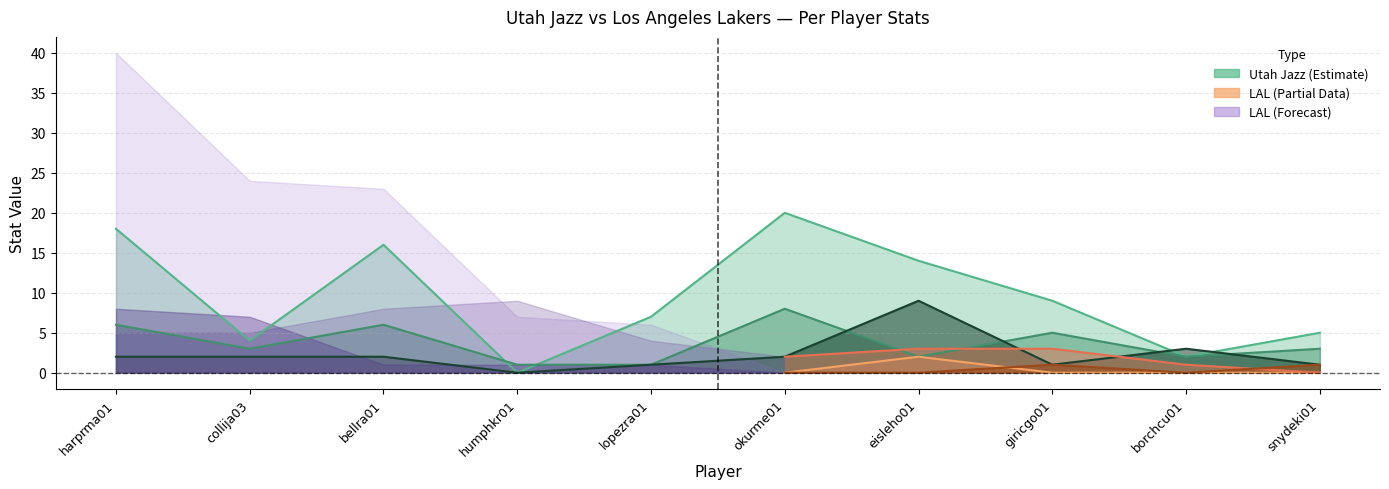

Where does the Utah Jazz PTS series first go above 9?

harprma01